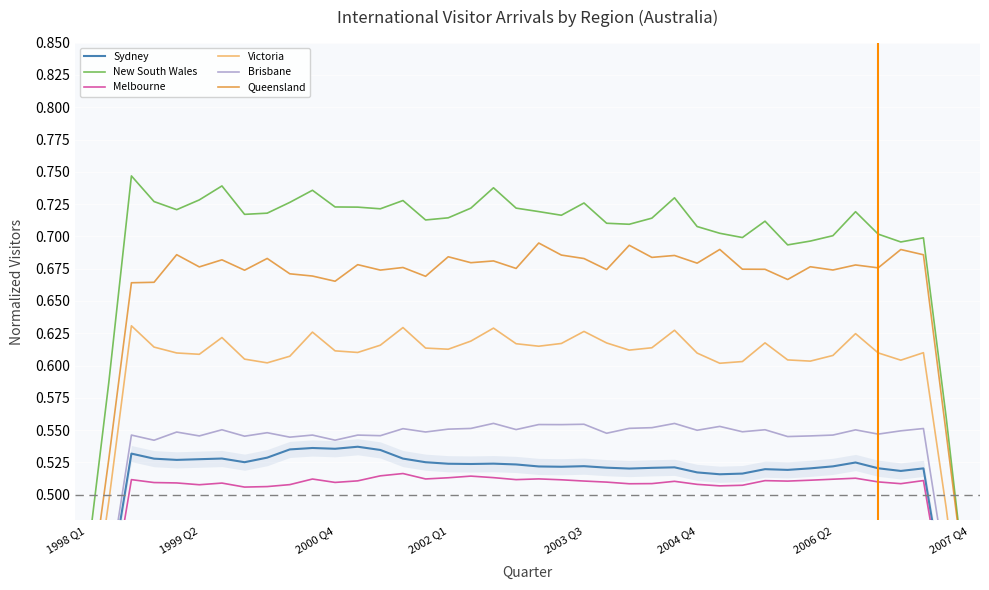

What is the maximum value for Queensland?

0.7